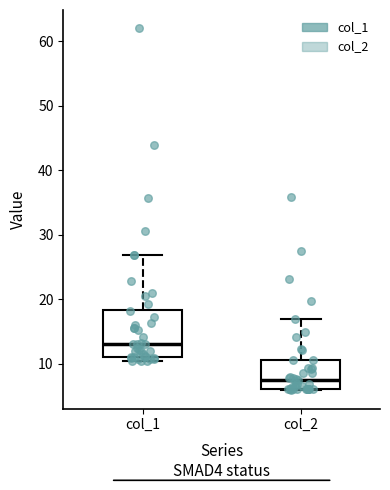

Which box has the highest median line?

col_1